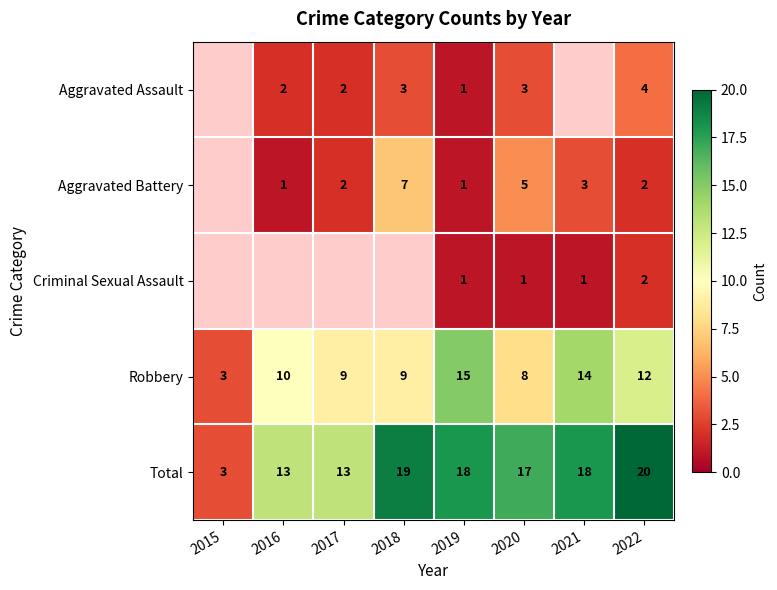

What is the greatest value displayed?

20.0